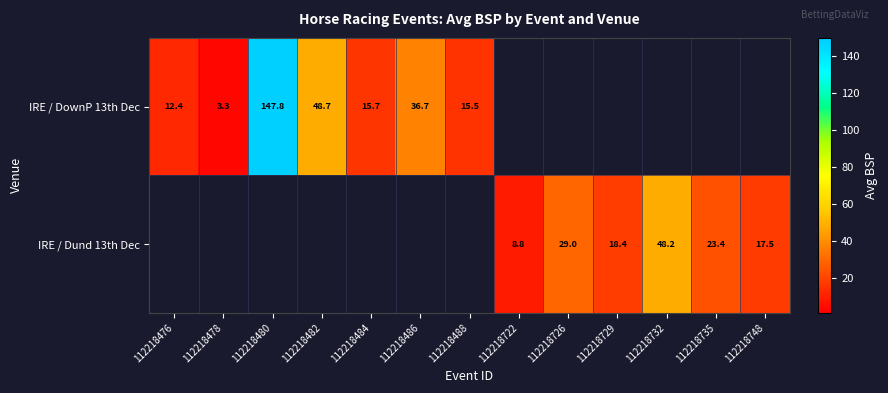

Count the number of categories in the chart.

13